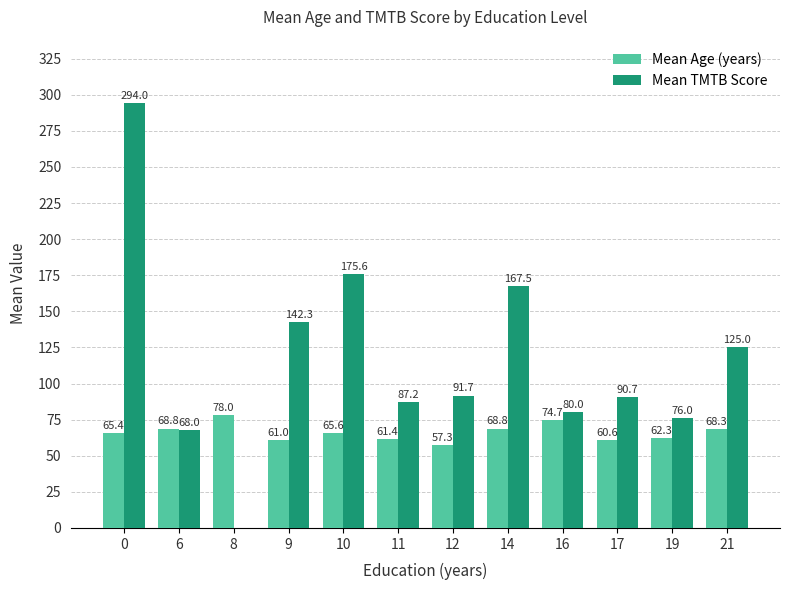

True or false: Mean TMTB Score has a value of 142.3 at 9.

True